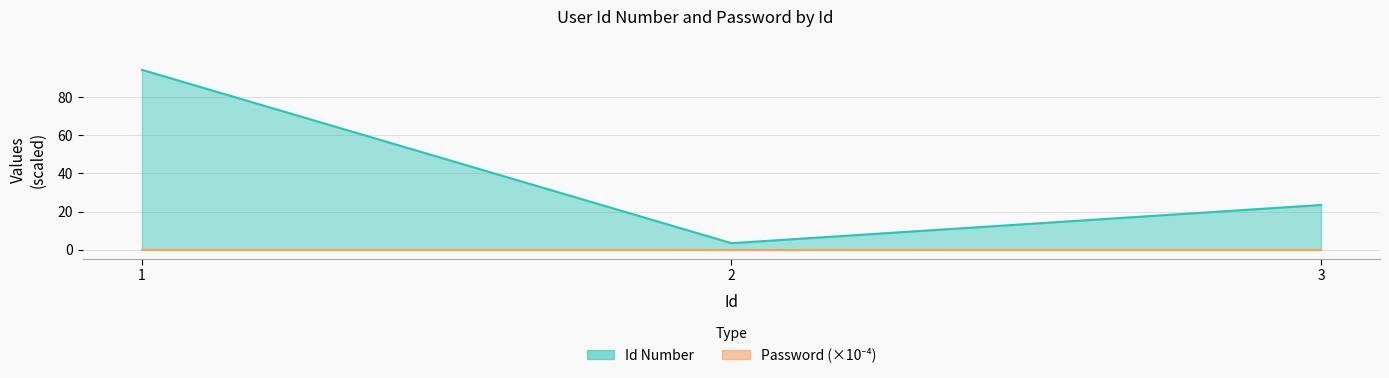

Reading left to right, transcribe all the data shown in this chart.

94.3	3.4	23.5